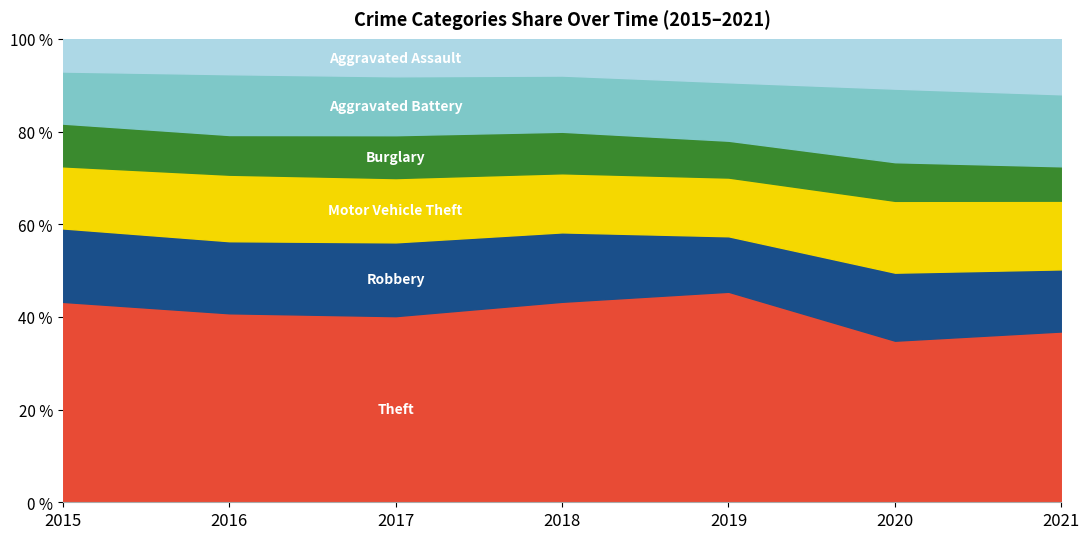

What is the total value across all series at 2020?

100.0